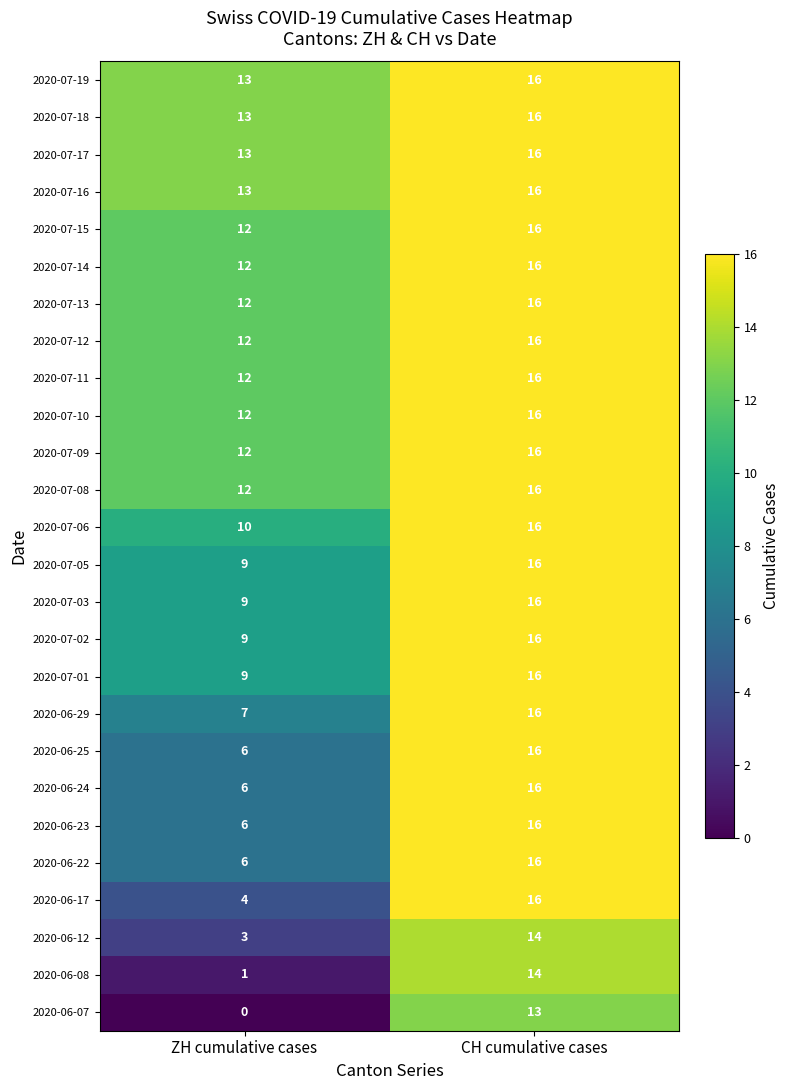

What is the difference between the highest and lowest values at ZH cumulative cases?

13